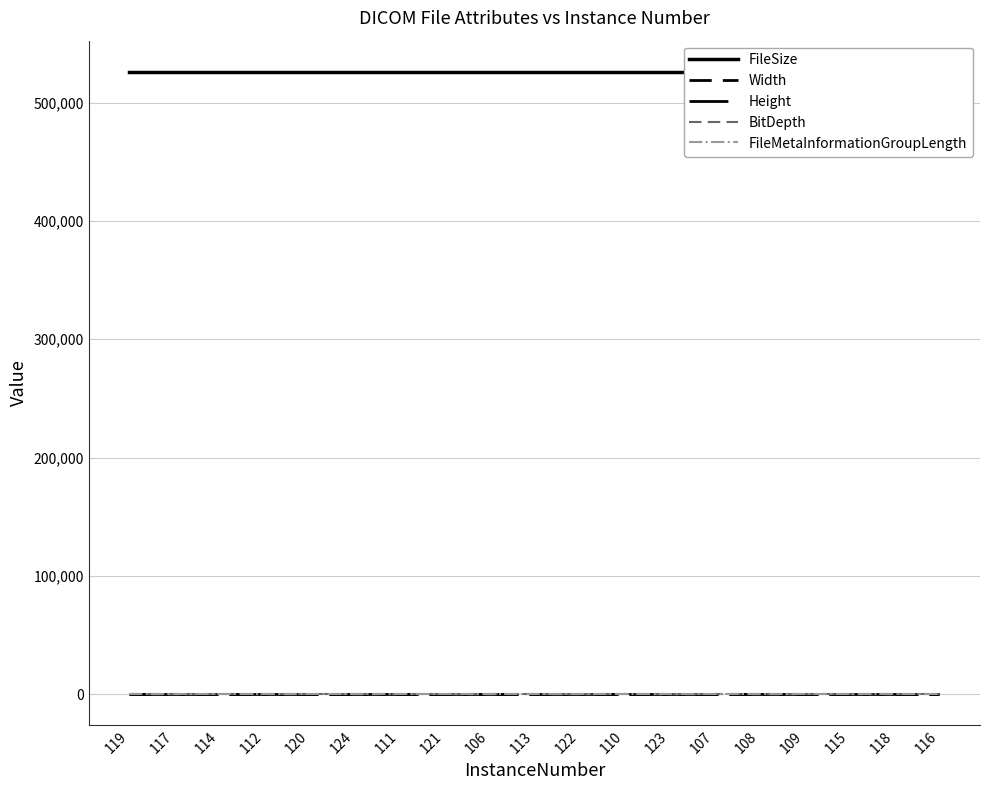

Which series changed the most between 122 and 118?

FileSize